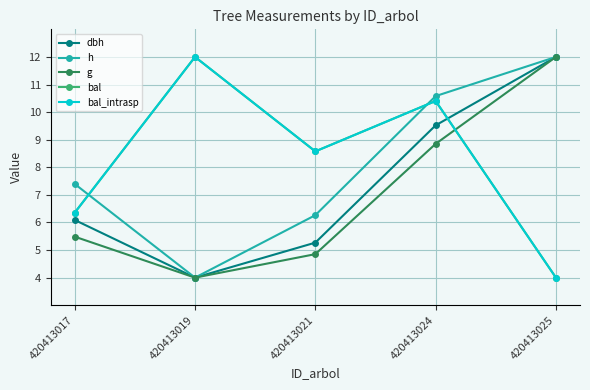

Is this an area chart (filled region under the line)?

No